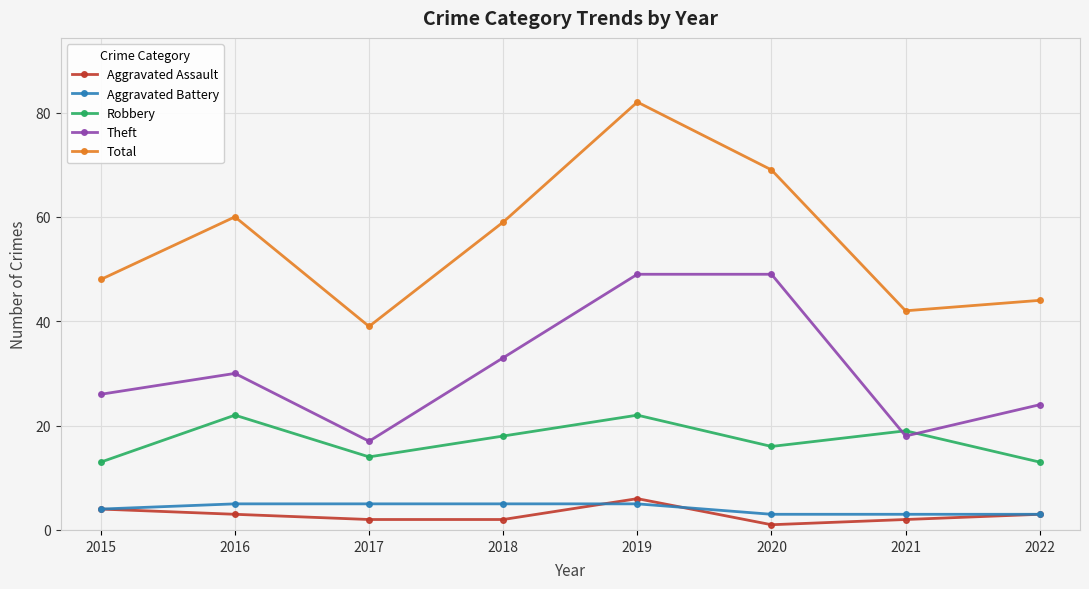

Is it true that Total equals 29 at 2018?

False